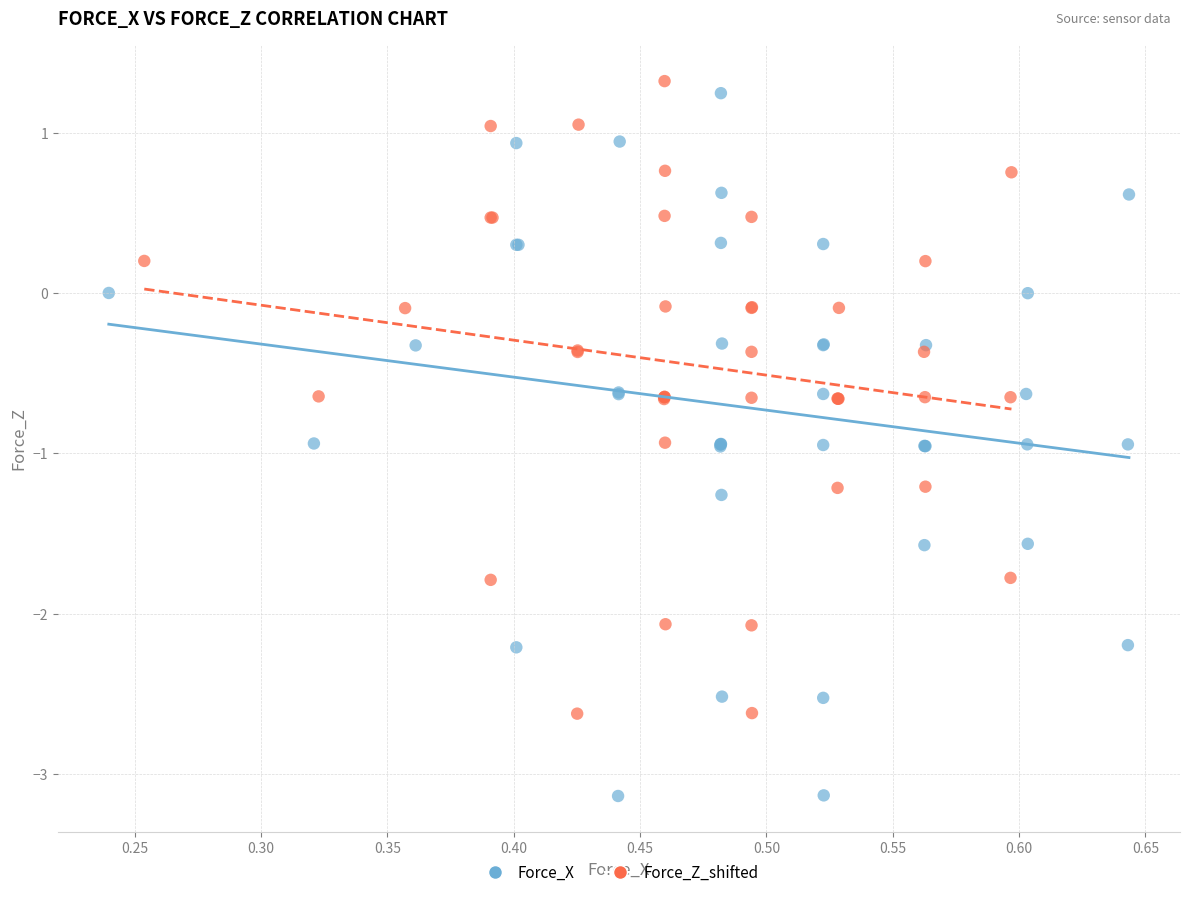

Which series has the widest spread of Y values?

Force_X